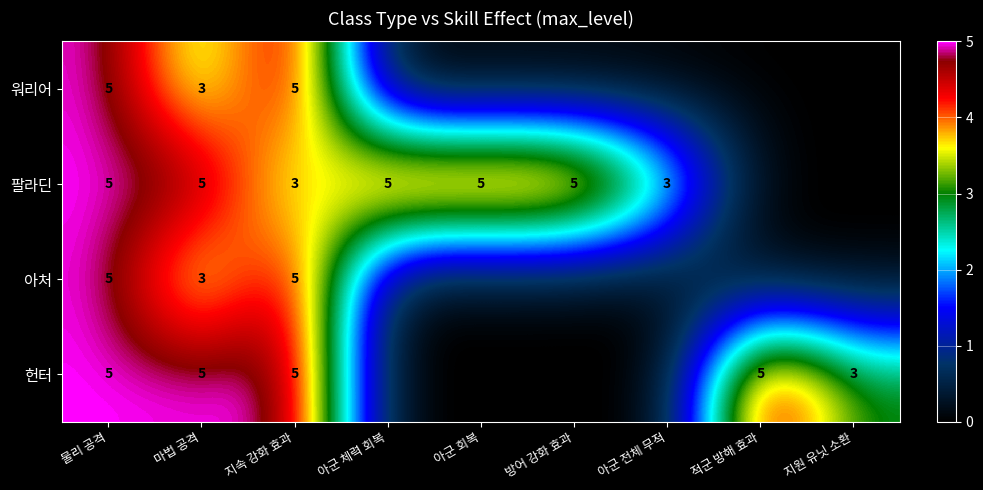

Which category has the highest value across all series?

물리 공격